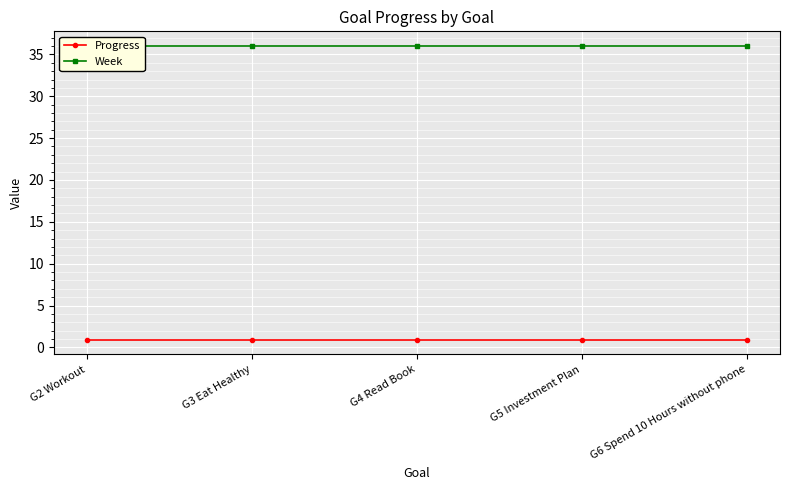

True or false: Progress and Week intersect in this chart.

False